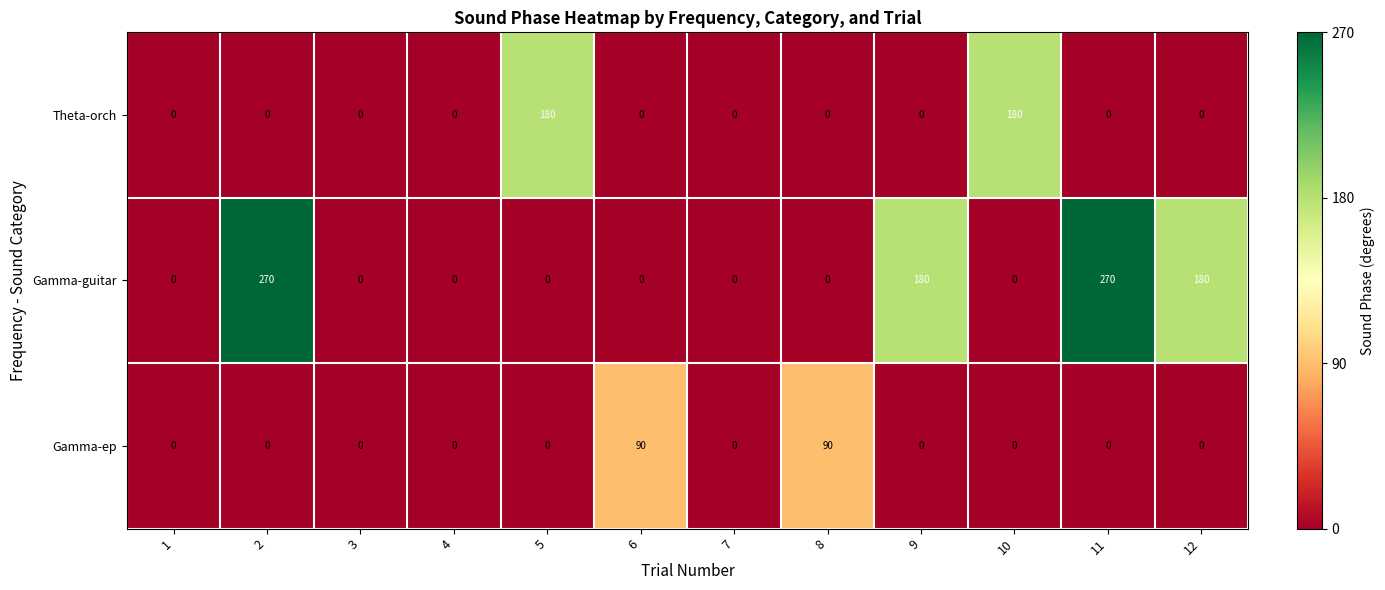

What value does the Theta-orch series have at 5, to the nearest 10?

180